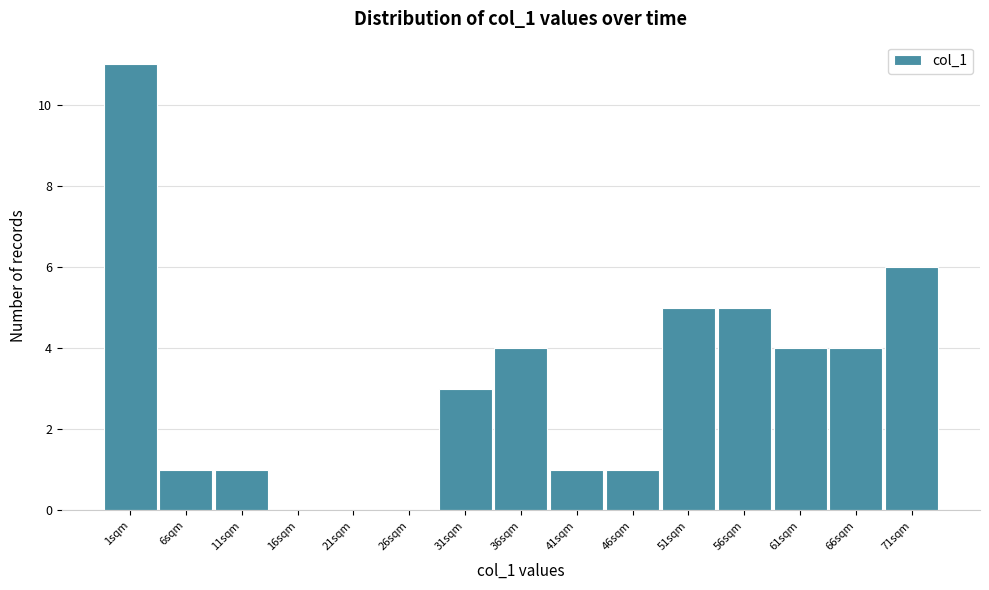

Reading left to right, transcribe all the data shown in this chart.

1sqm=11	6sqm=1	11sqm=1	16sqm=0	21sqm=0	26sqm=0	31sqm=3	36sqm=4	41sqm=1	46sqm=1	51sqm=5	56sqm=5	61sqm=4	66sqm=4	71sqm=6